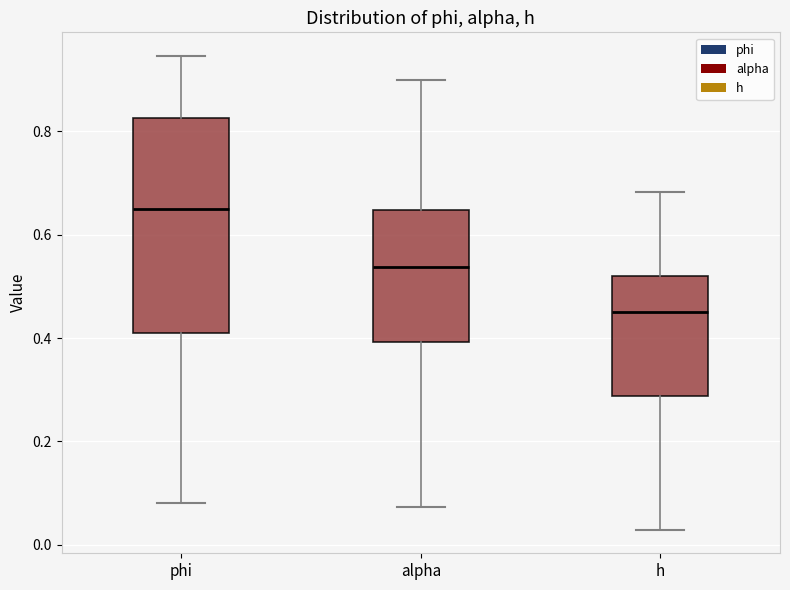

Reading left to right, read every box against the y-axis: the position of its median line, the range the box covers, and the ends of its whiskers. The values are not printed on the chart, so give them approximately, as read against the axis.

phi: median 0.66, box 0.40 to 0.82, whiskers 0.08 to 0.94
alpha: median 0.54, box 0.40 to 0.64, whiskers 0.08 to 0.90
h: median 0.46, box 0.28 to 0.52, whiskers 0.02 to 0.68